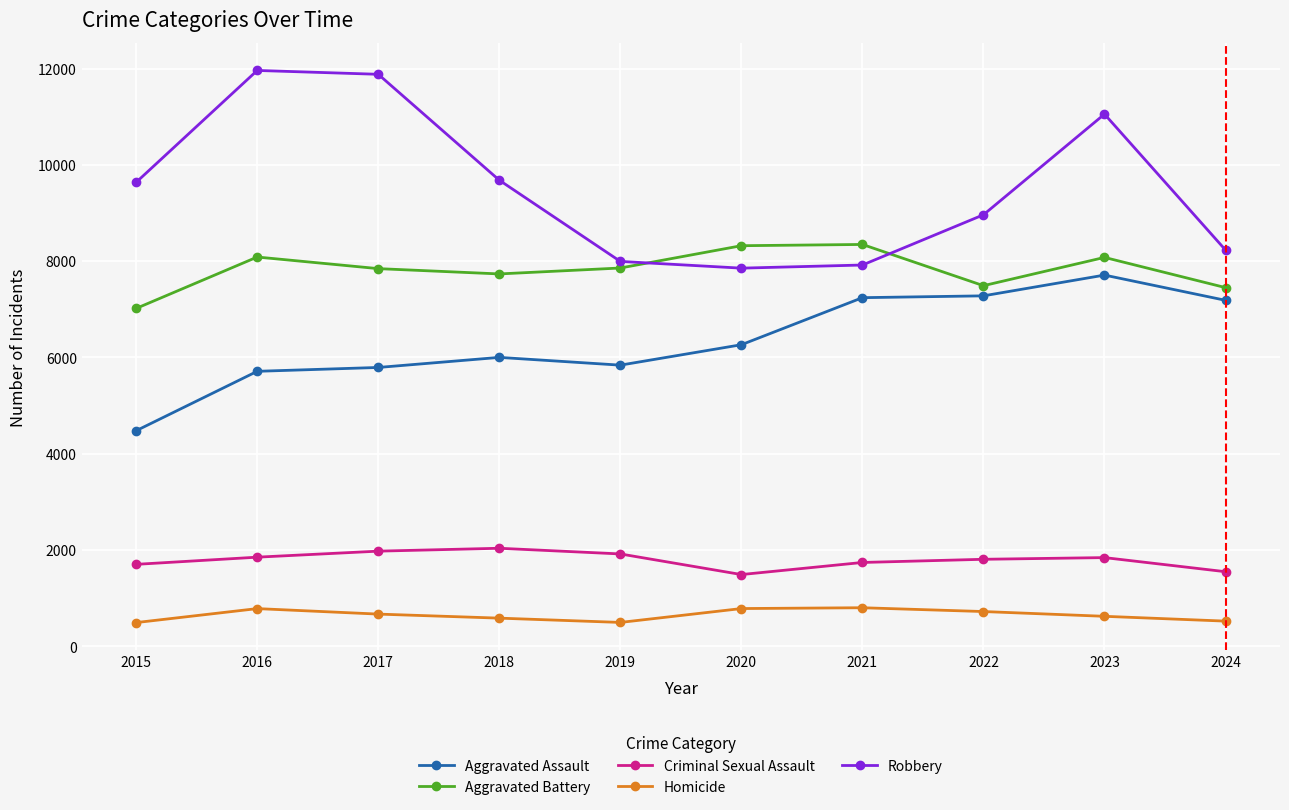

Rank the series by their maximum value, from highest to lowest.

Robbery, Aggravated Battery, Aggravated Assault, Criminal Sexual Assault, Homicide